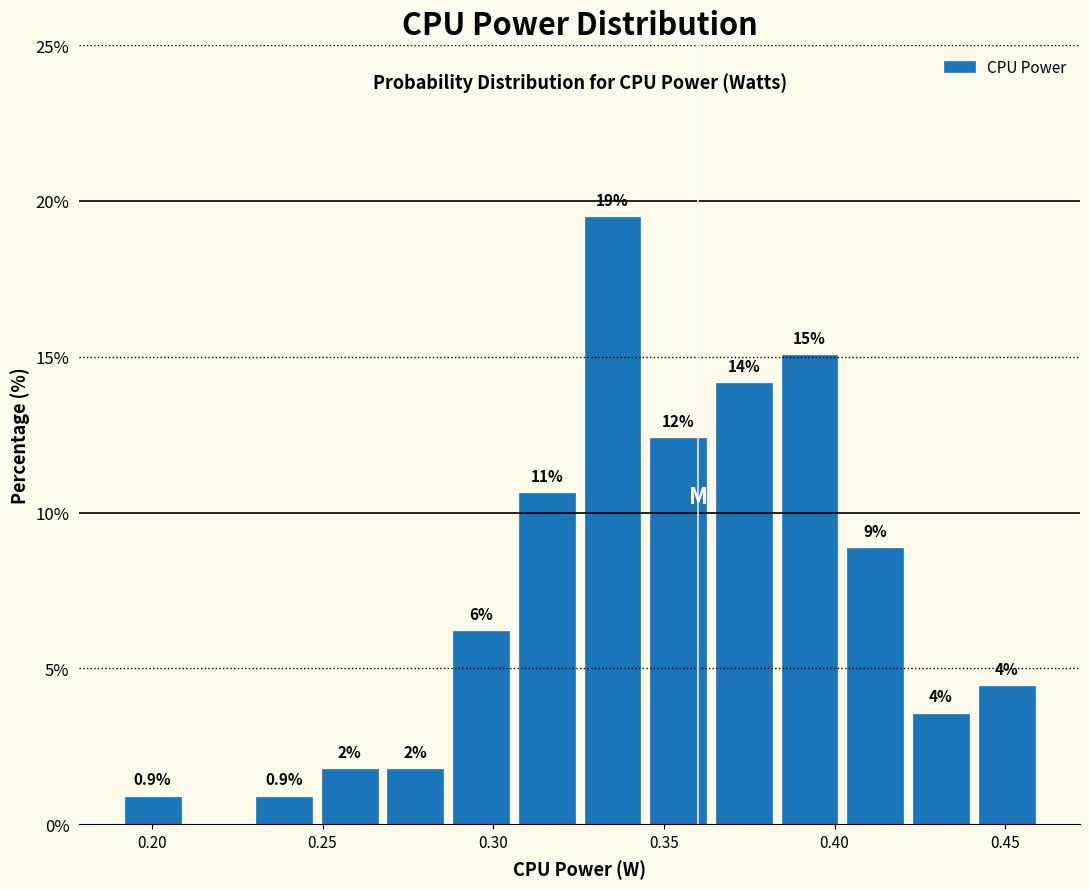

Around what value on the x-axis is the tallest bar? Give the approximate position of its centre, as read against the axis.

0.335